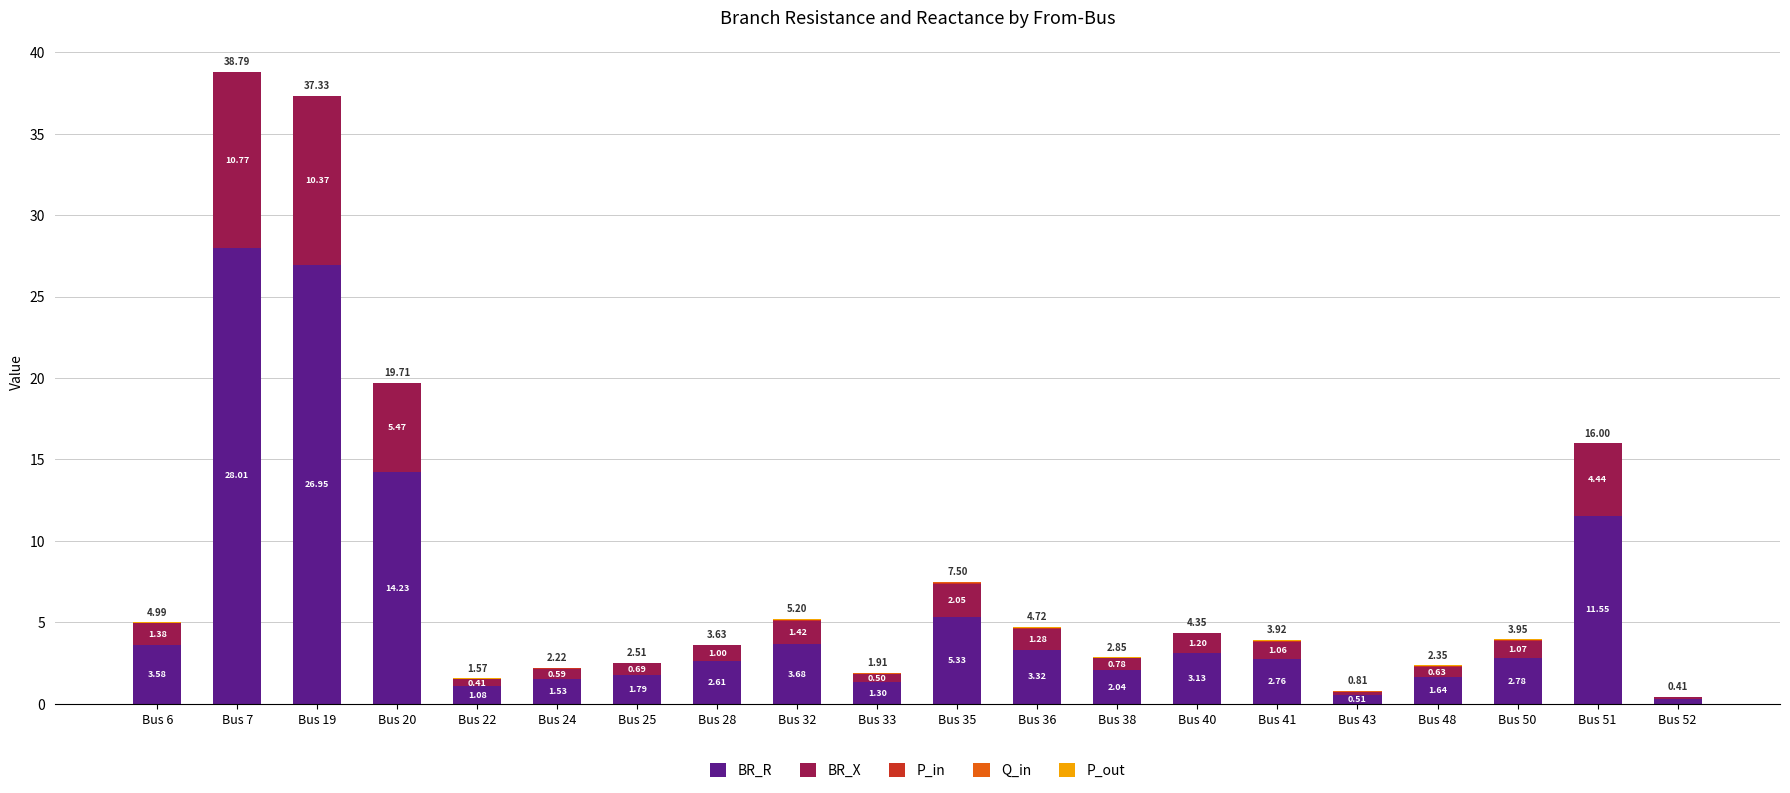

What is the sum of all BR_R values?

118.1